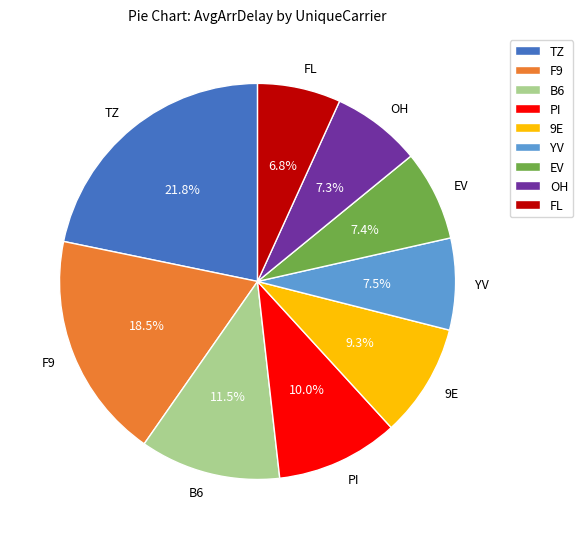

Which slice is the smallest?

FL